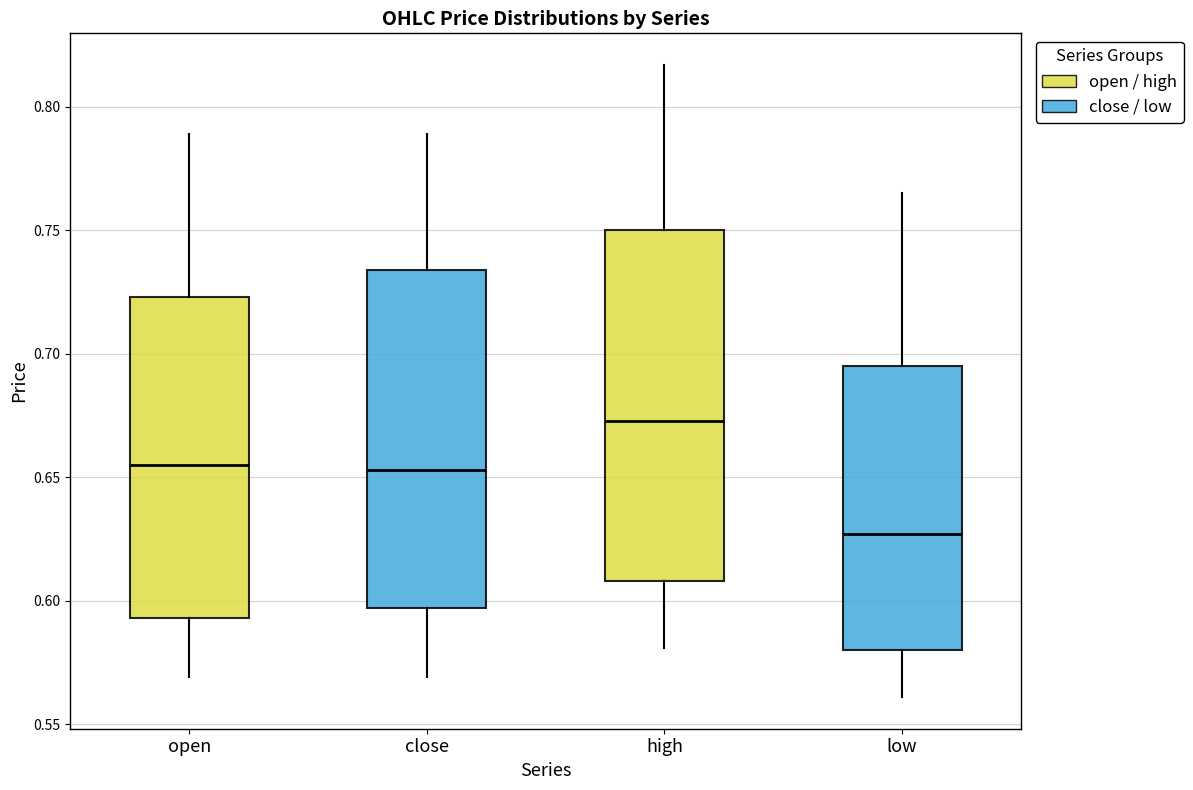

Which box's median line is the lowest?

low